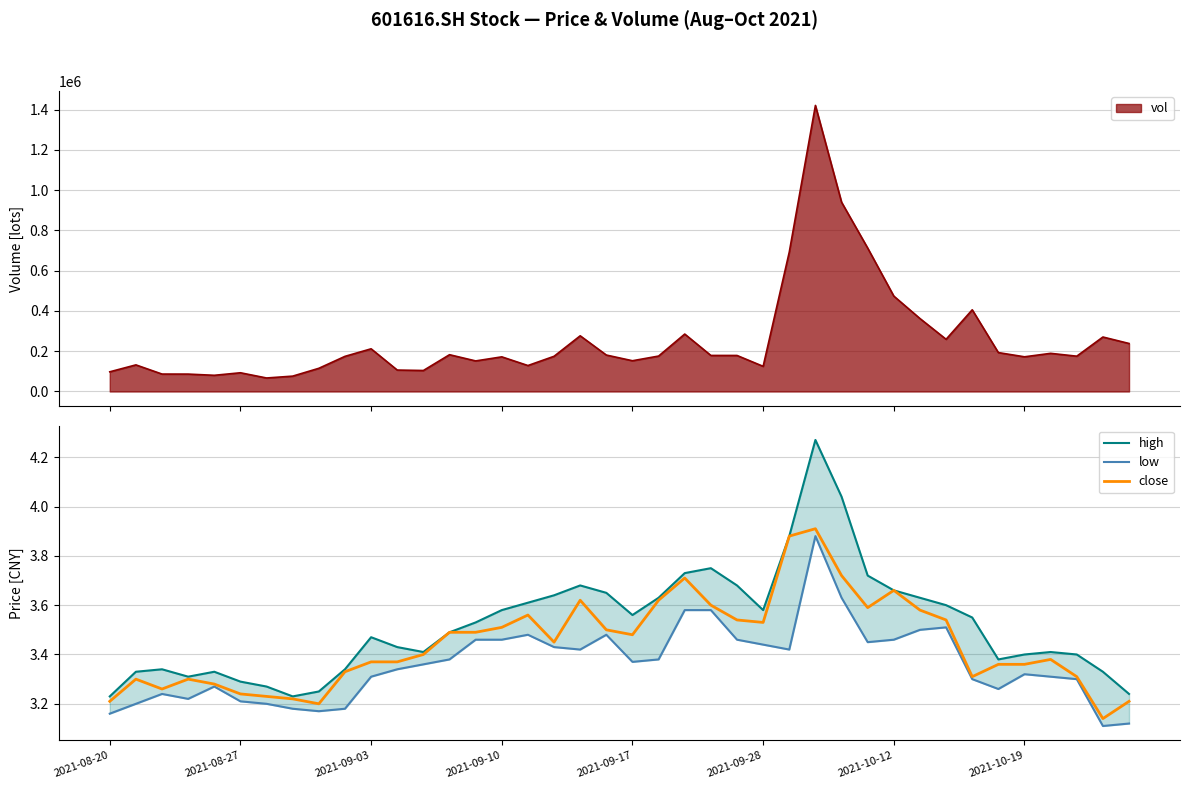

Is it true that high equals 6.0 at 11?

False